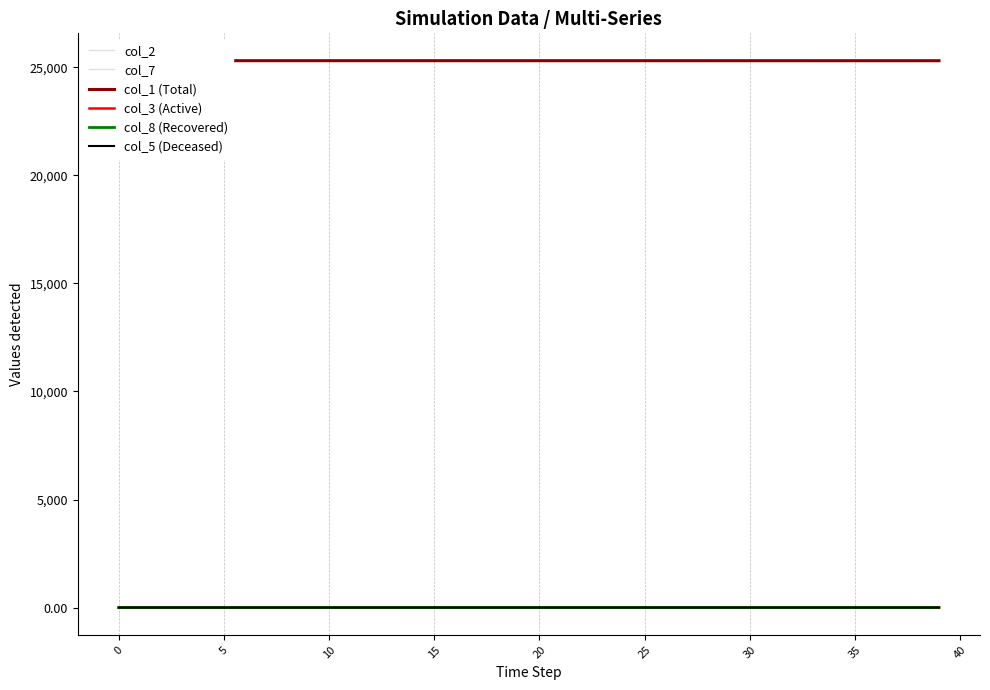

What is the total value across all series at 35?

25308.0